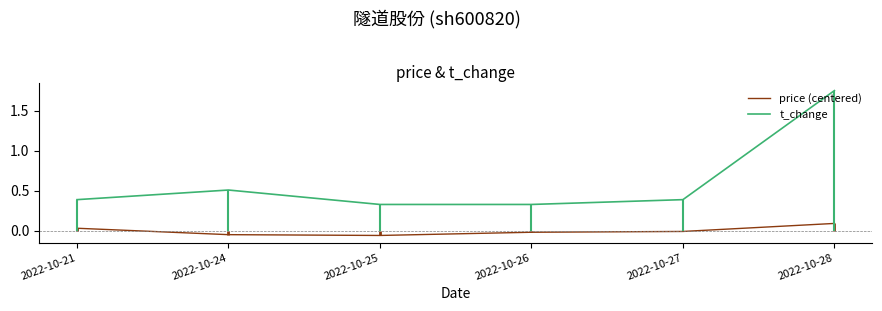

What is the minimum value for t_change?

0.3